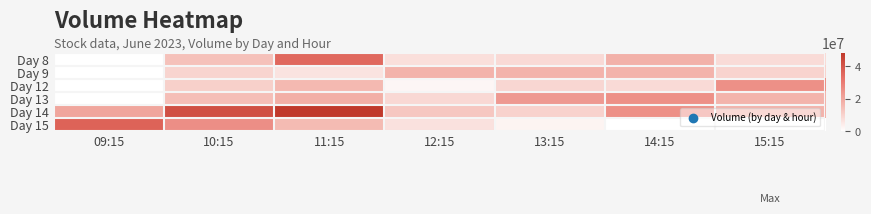

Reading right to left, list all the values displayed in this chart.

Day 8: 15:15=8081527	14:15=17633352	13:15=8677919	12:15=7288559	11:15=35292762	10:15=14103950	09:15=0
Day 9: 15:15=9907855	14:15=17230786	13:15=17111891	12:15=17365413	11:15=6413486	10:15=9707588	09:15=0
Day 12: 15:15=25480798	14:15=8466844	13:15=9084263	12:15=1937891	11:15=15677469	10:15=10654116	09:15=0
Day 13: 15:15=16868419	14:15=25425458	13:15=23166734	12:15=8689457	11:15=18239467	10:15=14632530	09:15=0
Day 14: 15:15=17258534	14:15=25314567	13:15=10187277	12:15=12559519	11:15=48336377	10:15=41539389	09:15=20376747
Day 15: 15:15=0	14:15=0	13:15=2634018	12:15=6730500	11:15=15346585	10:15=25687513	09:15=36587722